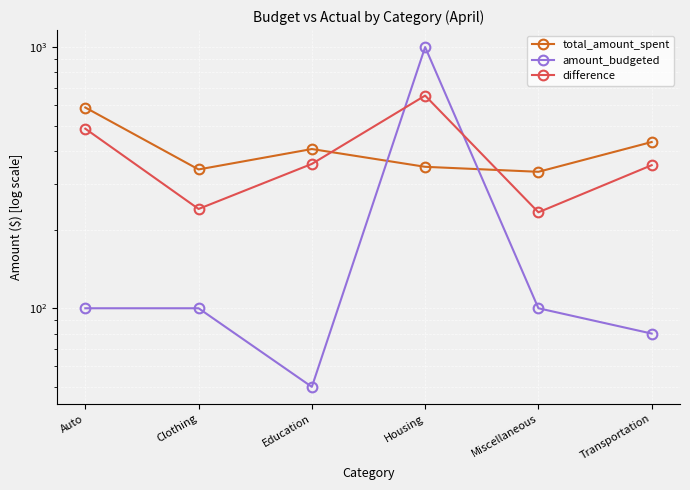

What is the value of the amount_budgeted point at the 5th from the left?

100